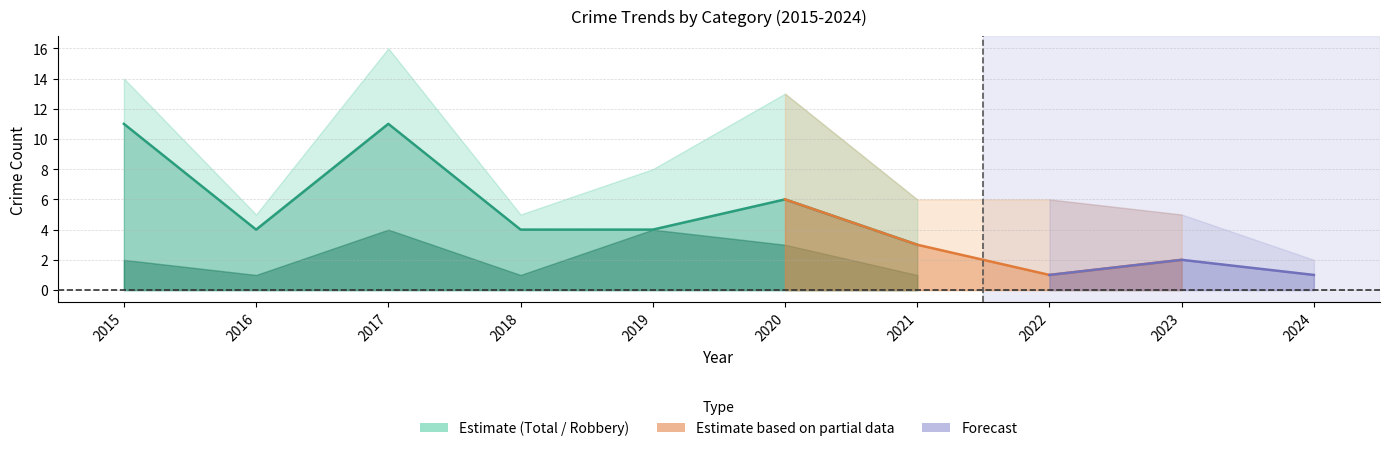

The Aggravated Assault series shows -1 at 2023. True or false?

False